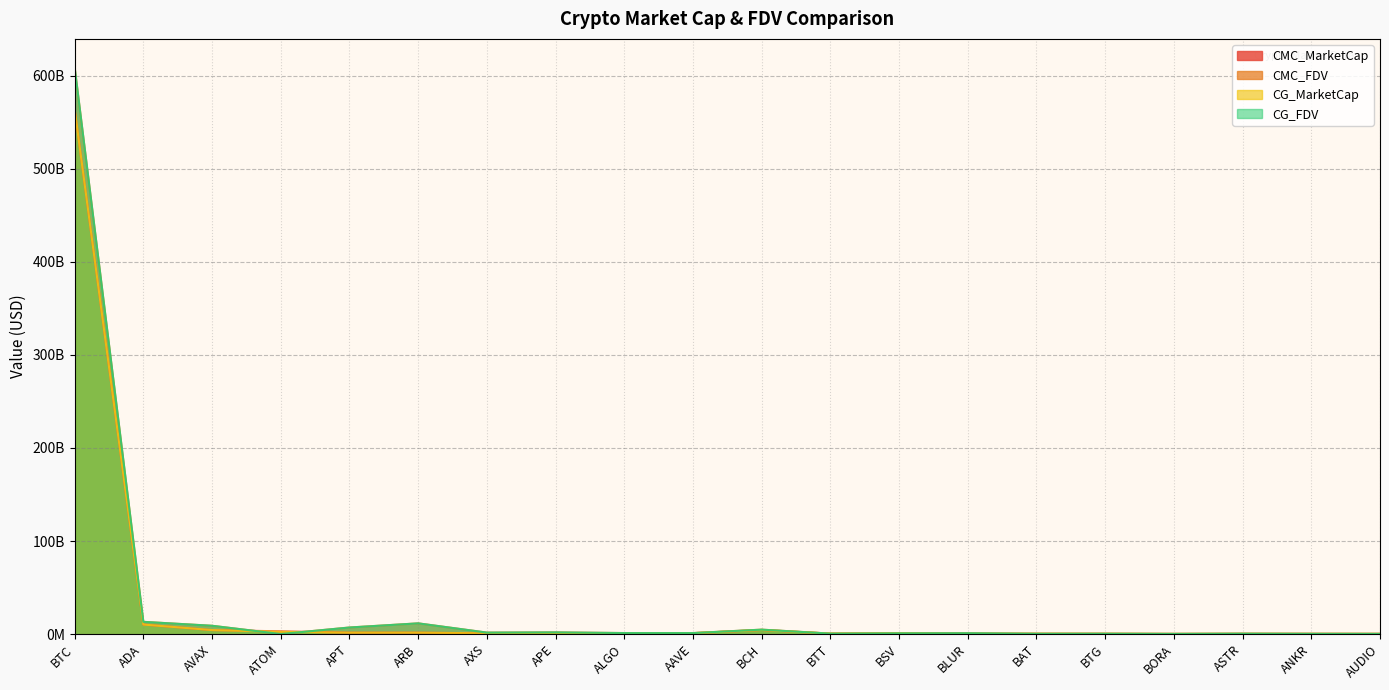

How many lines are shown in the chart?

4